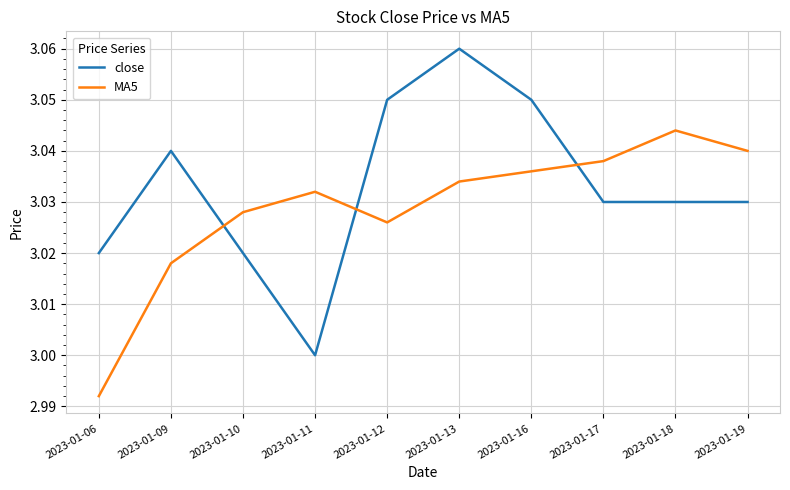

What is the sum of all MA5 values?

30.3